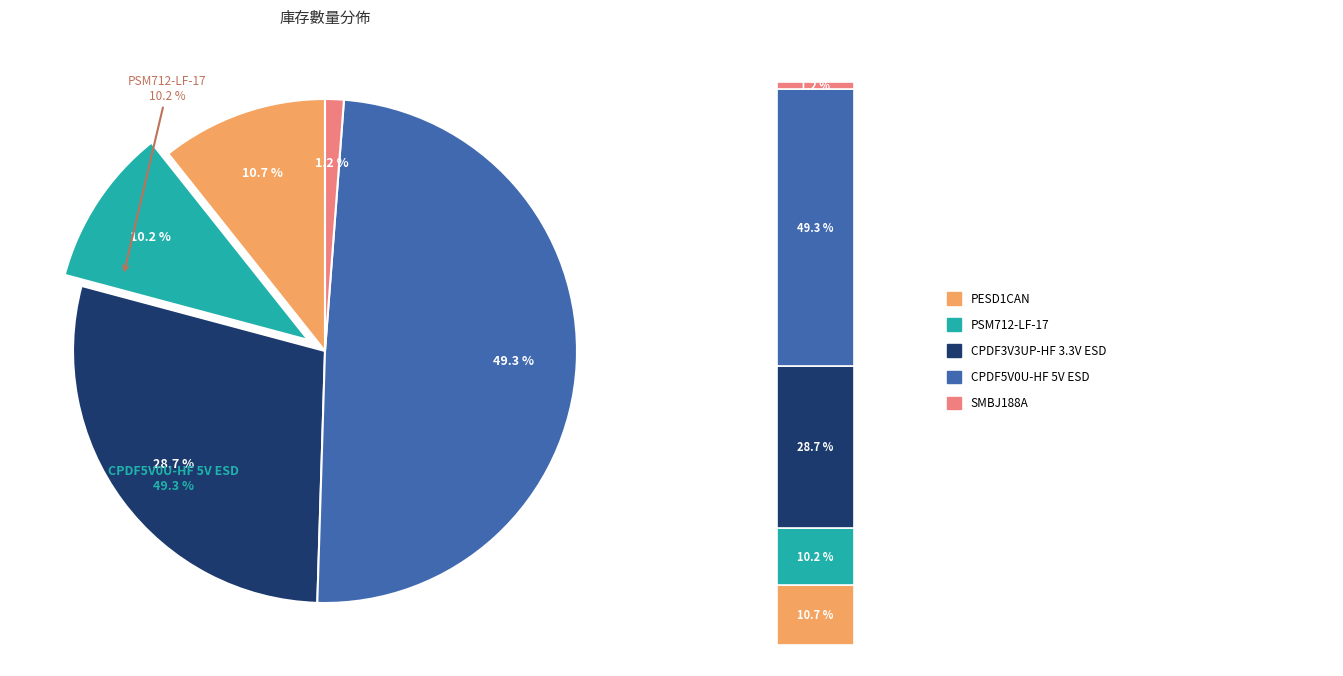

To the nearest percent, what portion does PESD1CAN represent?

11%